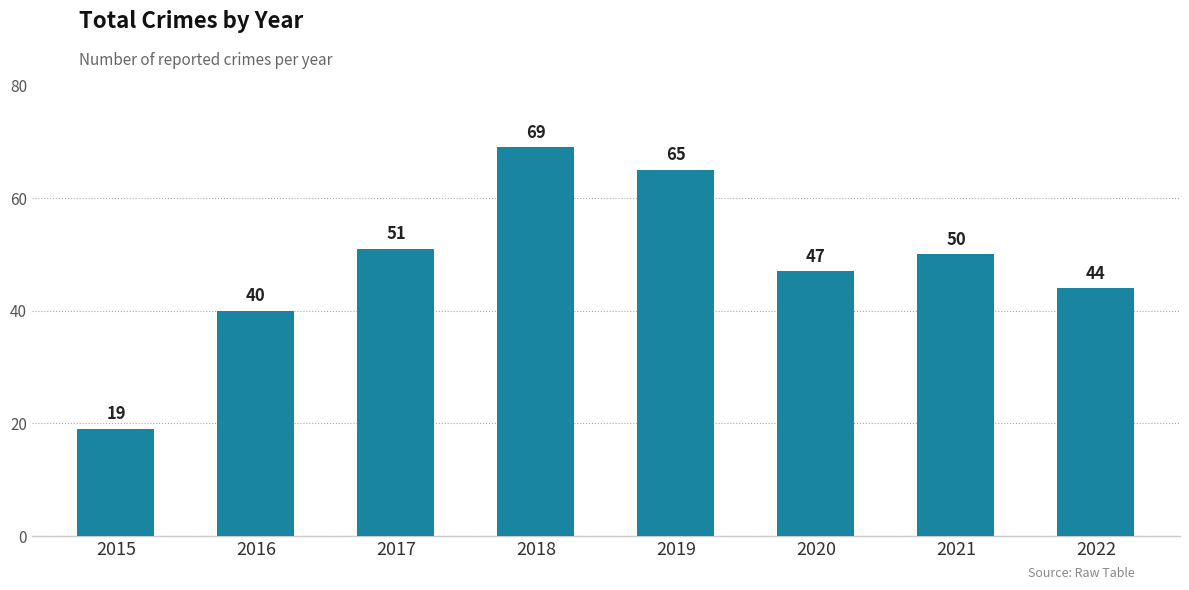

At which label does the data first exceed 50?

2017